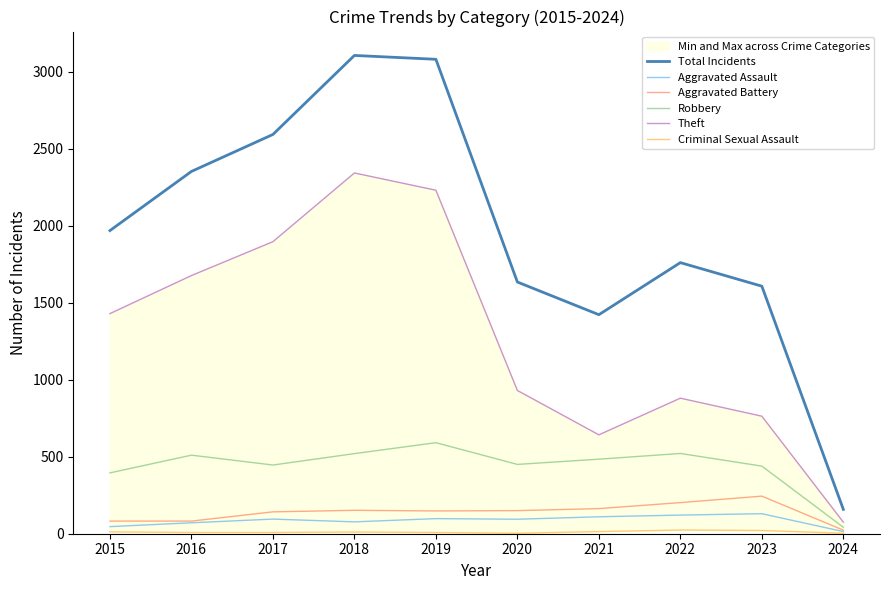

Reading right to left, extract all data points from this chart.

Total Incidents: 2024=158	2023=1607	2022=1760	2021=1422	2020=1634	2019=3080	2018=3105	2017=2592	2016=2352	2015=1968
Aggravated Assault: 2024=14	2023=130	2022=121	2021=110	2020=94	2019=98	2018=77	2017=95	2016=71	2015=46
Aggravated Battery: 2024=23	2023=244	2022=202	2021=163	2020=150	2019=148	2018=152	2017=142	2016=82	2015=82
Robbery: 2024=42	2023=439	2022=521	2021=484	2020=450	2019=591	2018=520	2017=446	2016=510	2015=395
Theft: 2024=75	2023=763	2022=880	2021=642	2020=930	2019=2230	2018=2342	2017=1896	2016=1676	2015=1429
Criminal Sexual Assault: 2024=3	2023=21	2022=24	2021=14	2020=3	2019=8	2018=11	2017=8	2016=8	2015=12